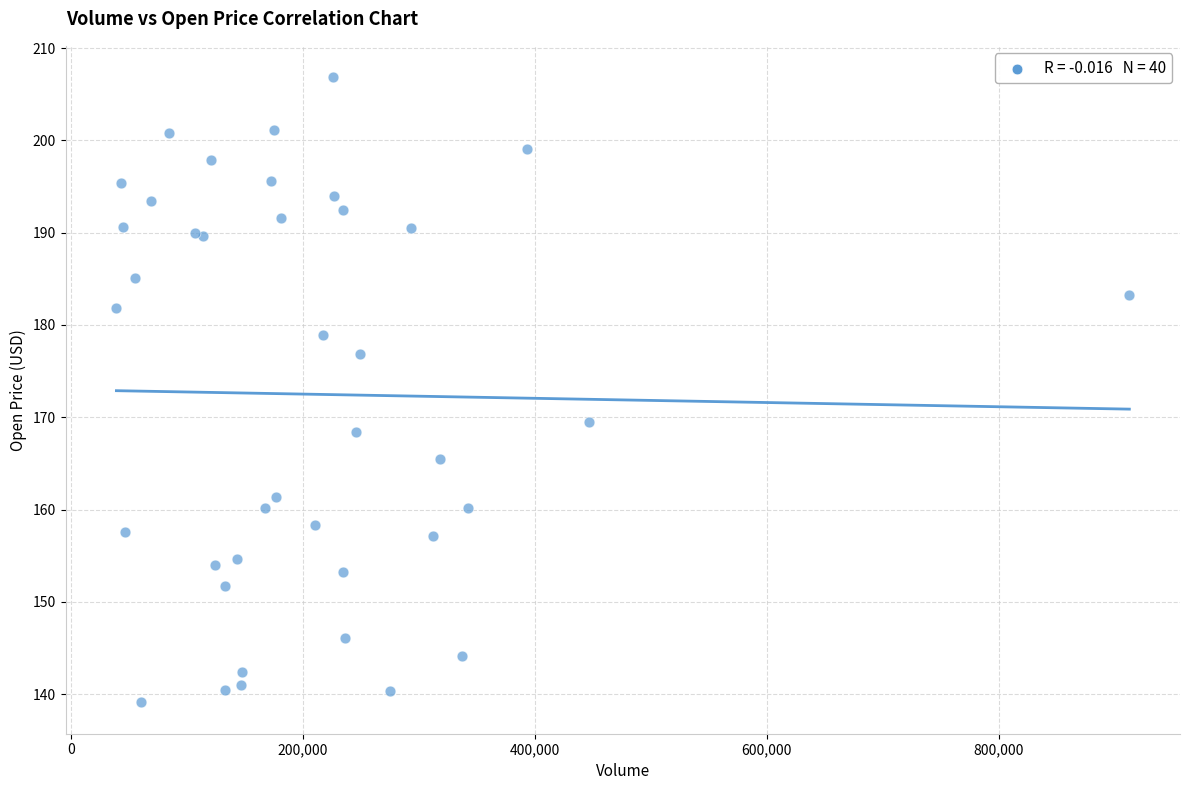

What Y value in the scatter plot is closest to 172?

169.5